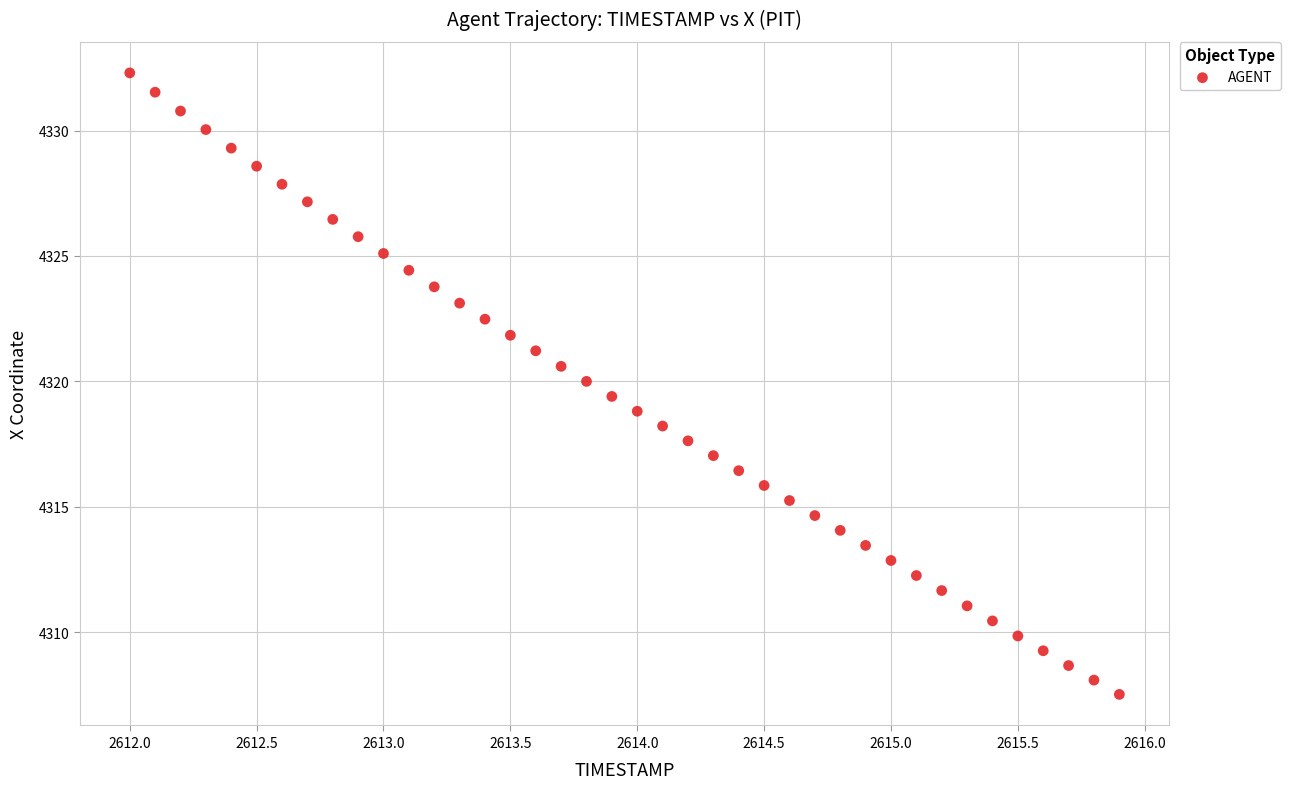

What is the range of X values (max minus min)?

3.9